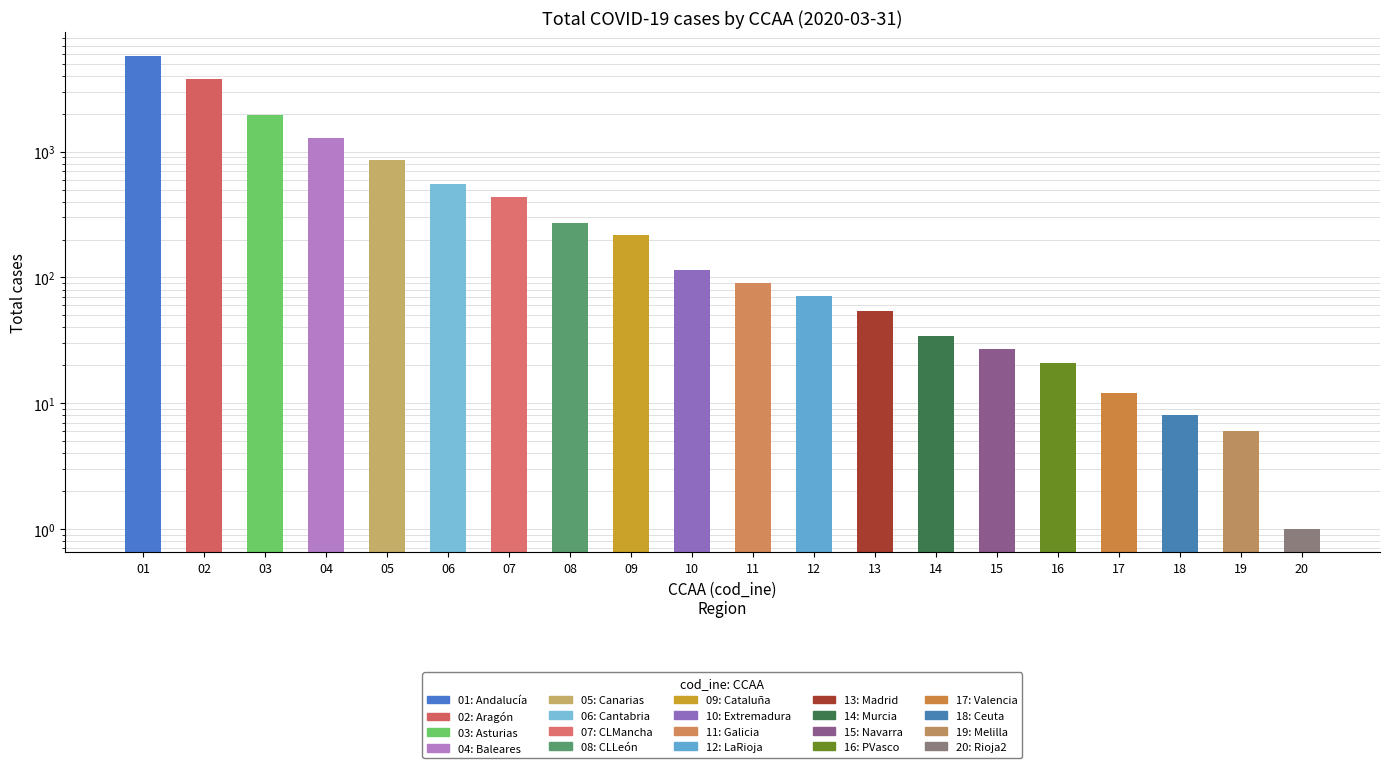

Reading left to right, list all the values displayed in this chart.

01=5809	02=3790	03=1961	04=1287	05=859	06=554	07=437	08=269	09=219	10=115	11=90	12=71	13=54	14=34	15=27	16=21	17=12	18=8	19=6	20=1